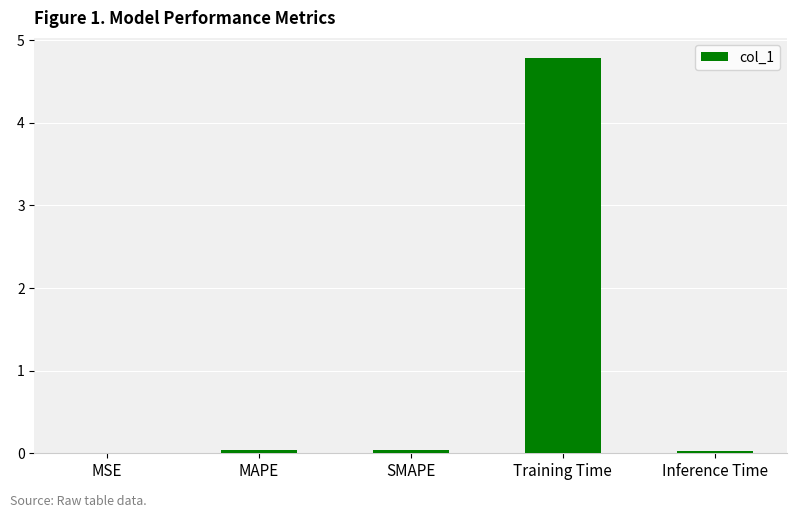

What is the approximate value at Training Time?

4.8